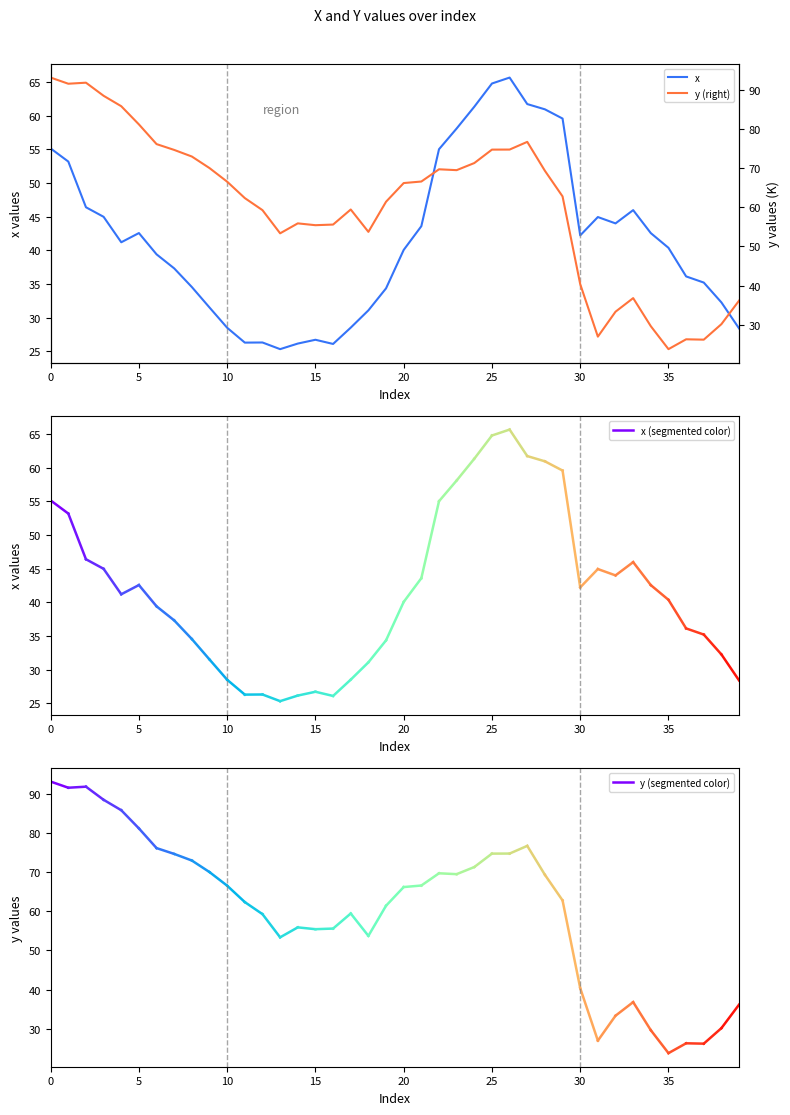

What are all the series names shown in the legend?

x, y